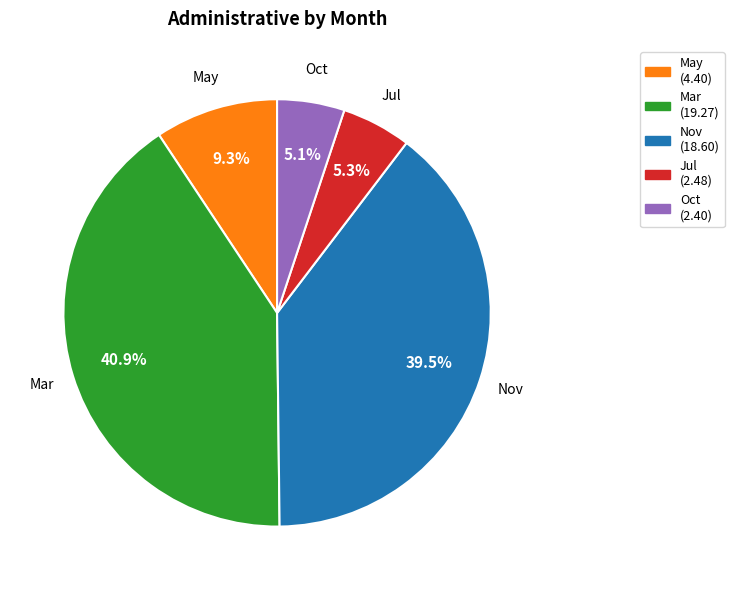

Does any single category account for the majority?

No